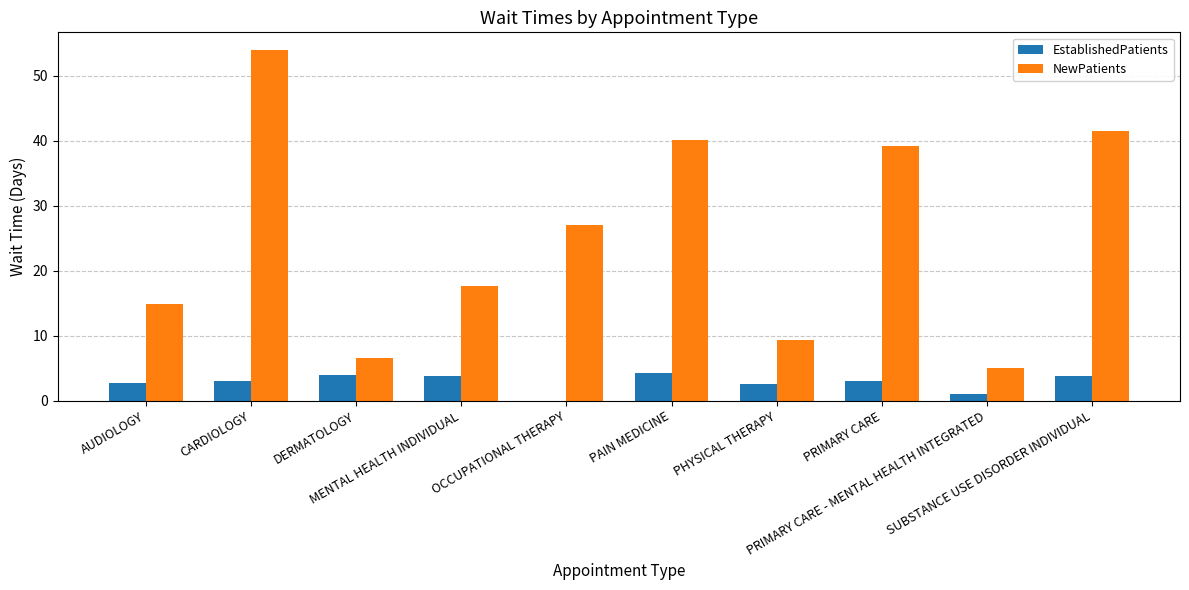

What is the maximum value for NewPatients?

54.0